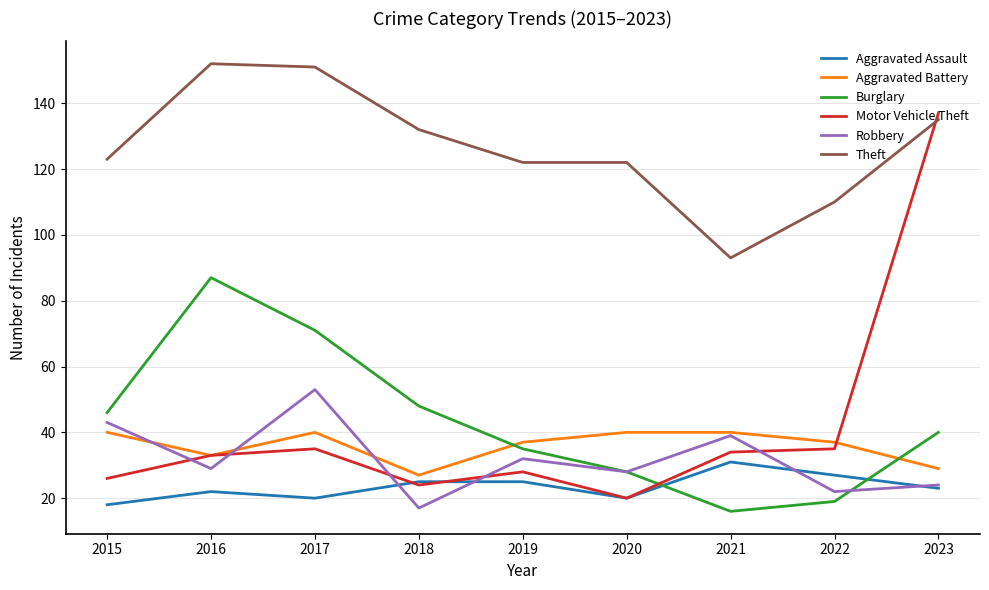

True or false: Robbery and Burglary intersect in this chart.

True